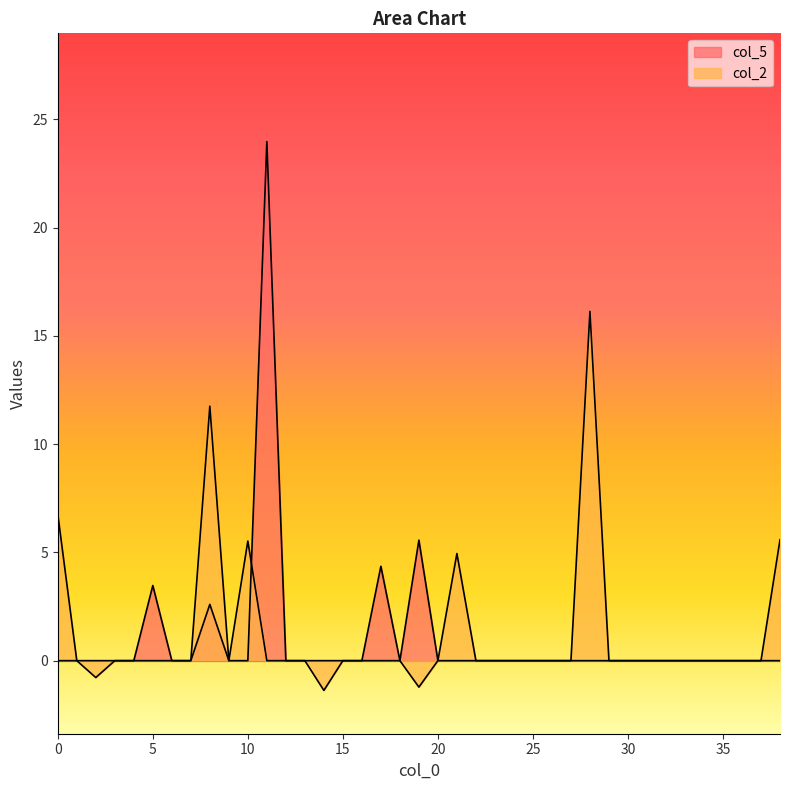

Reading left to right, what are all the values shown in this chart?

col_5: 0.0	0.0	0.0	0.0	0.0	3.5	0.0	0.0	2.6	0.0	0.0	24.0	0.0	0.0	0.0	0.0	0.0	4.4	0.0	5.6	0.0	0.0	0.0	0.0	0.0	0.0	0.0	0.0	0.0	0.0	0.0	0.0	0.0	0.0	0.0	0.0	0.0	0.0	0.0
col_2: 6.8	0.0	-0.8	0.0	0.0	0.0	0.0	0.0	11.8	0.0	5.5	0.0	0.0	0.0	-1.4	0.0	0.0	0.0	0.0	-1.2	0.0	4.9	0.0	0.0	0.0	0.0	0.0	0.0	16.1	0.0	0.0	0.0	0.0	0.0	0.0	0.0	0.0	0.0	5.6